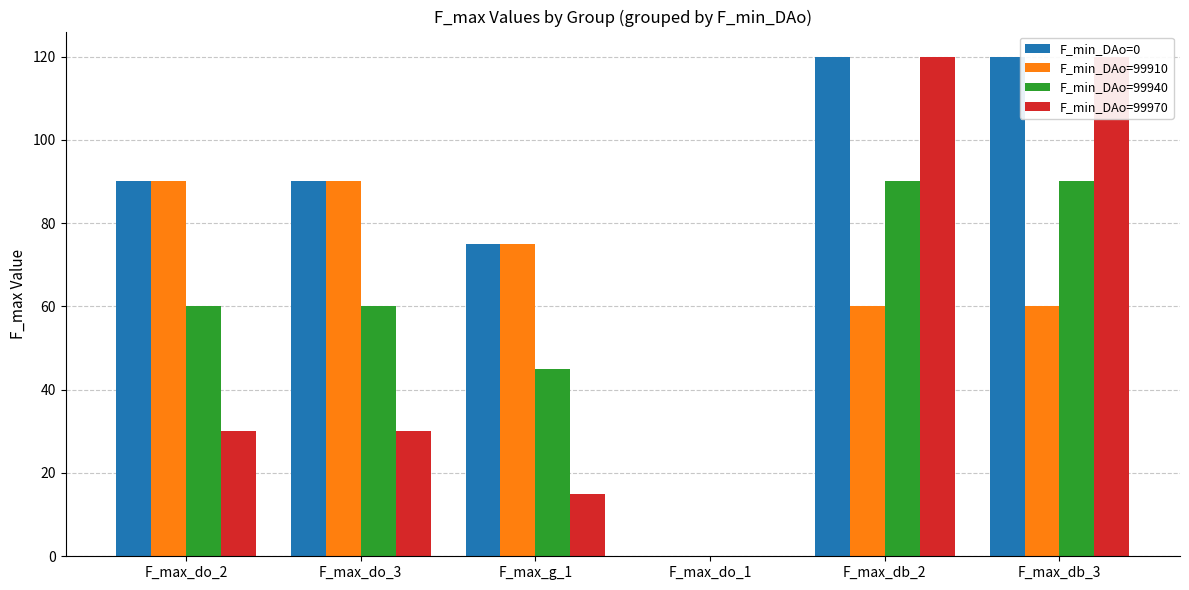

How many data points does each series have?

6